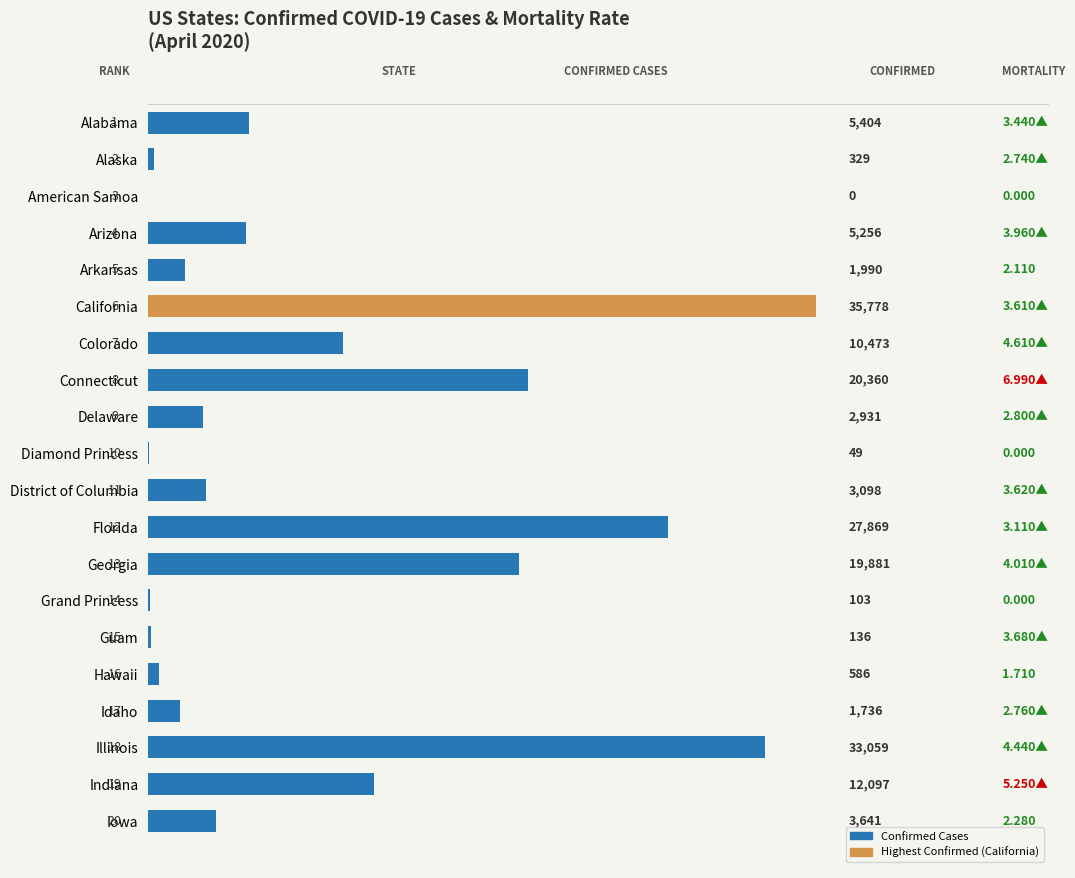

Which label corresponds to the largest value in the chart?

California